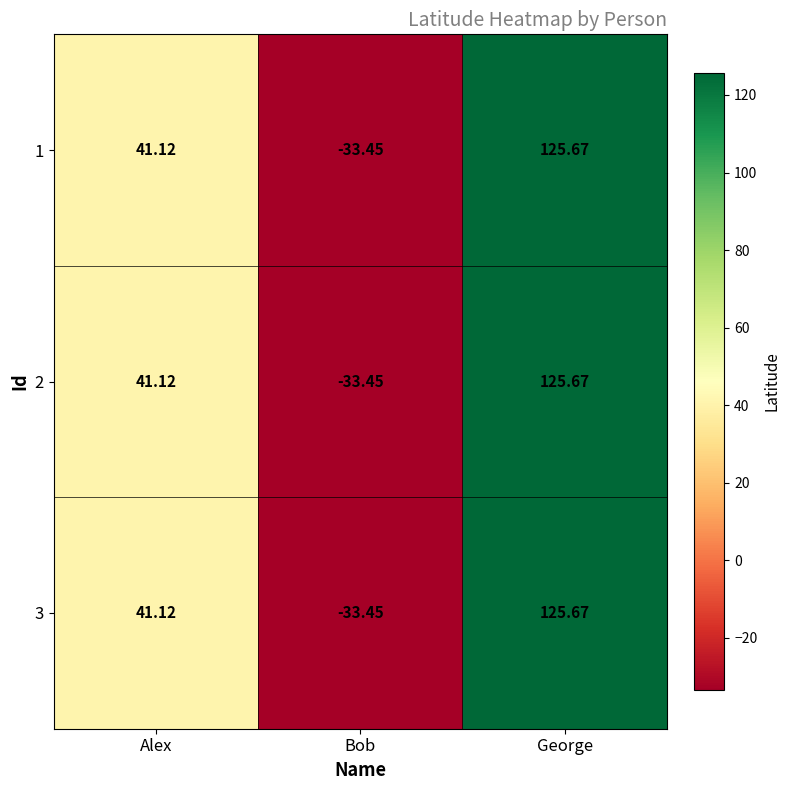

Count the number of data series in this chart.

3